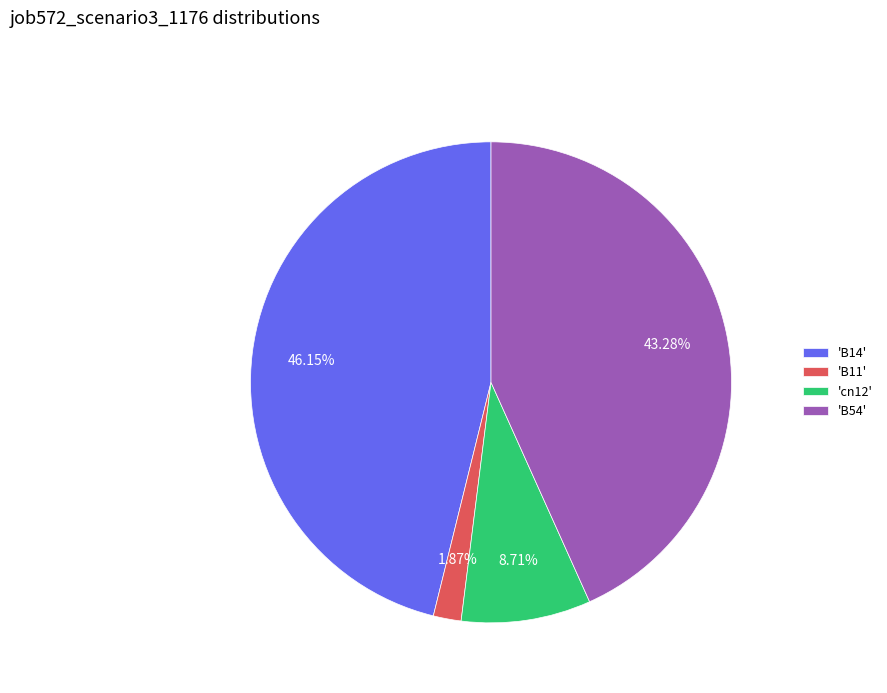

What is the smallest slice in the pie chart?

'B11'